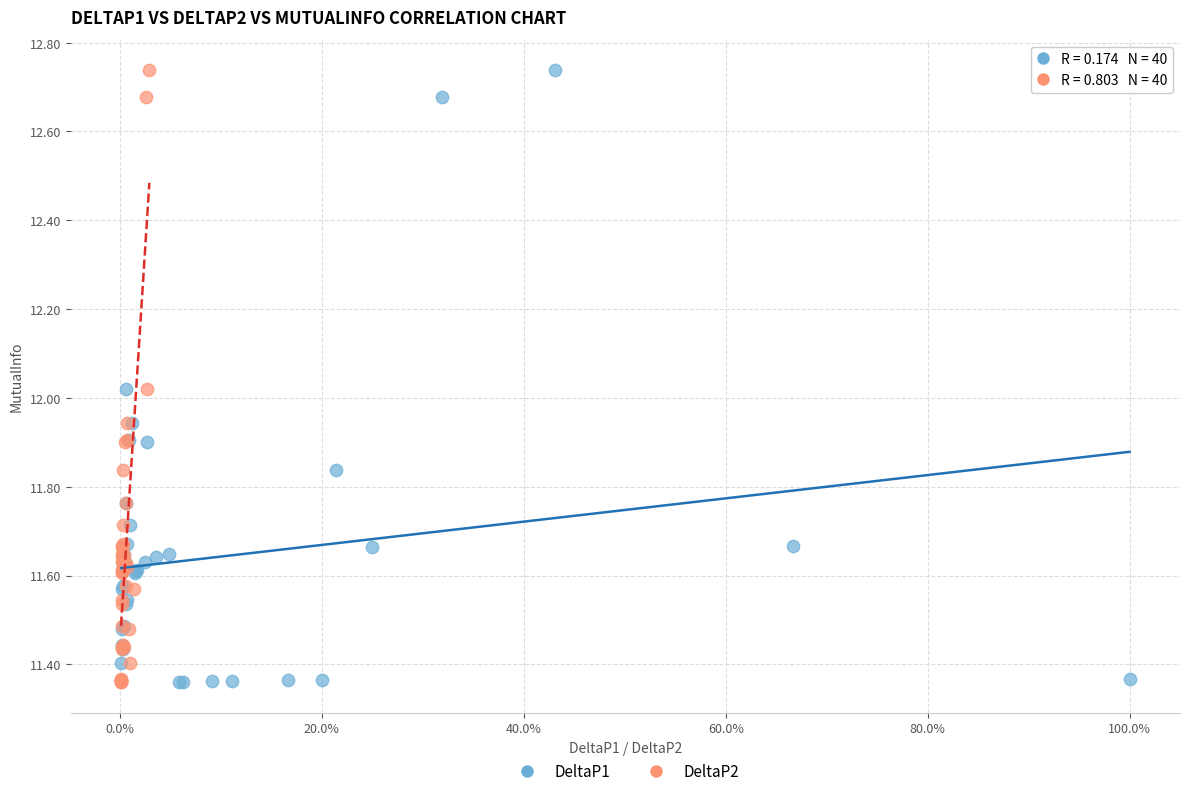

What are all the series names shown in the legend?

DeltaP1, DeltaP2